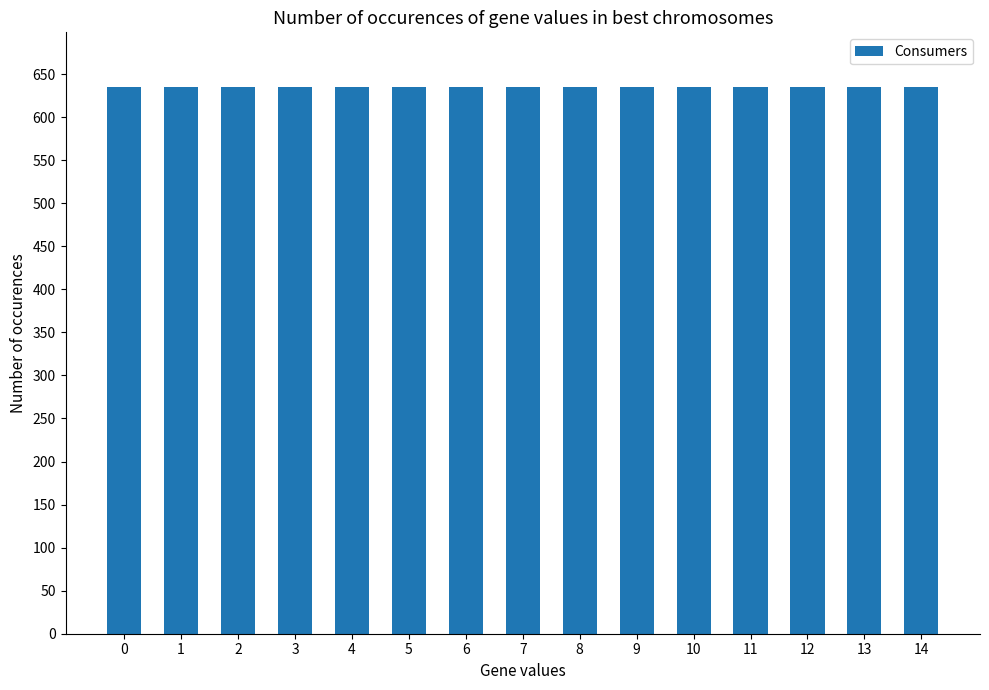

Are the bars grouped side by side (vs. stacked)?

Yes